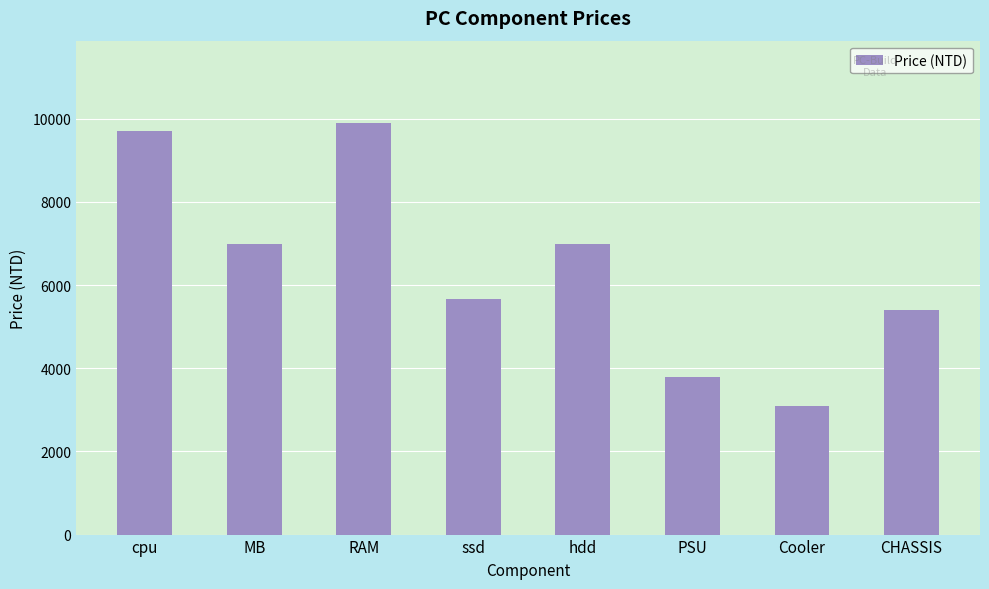

Which label corresponds to the largest value in the chart?

RAM